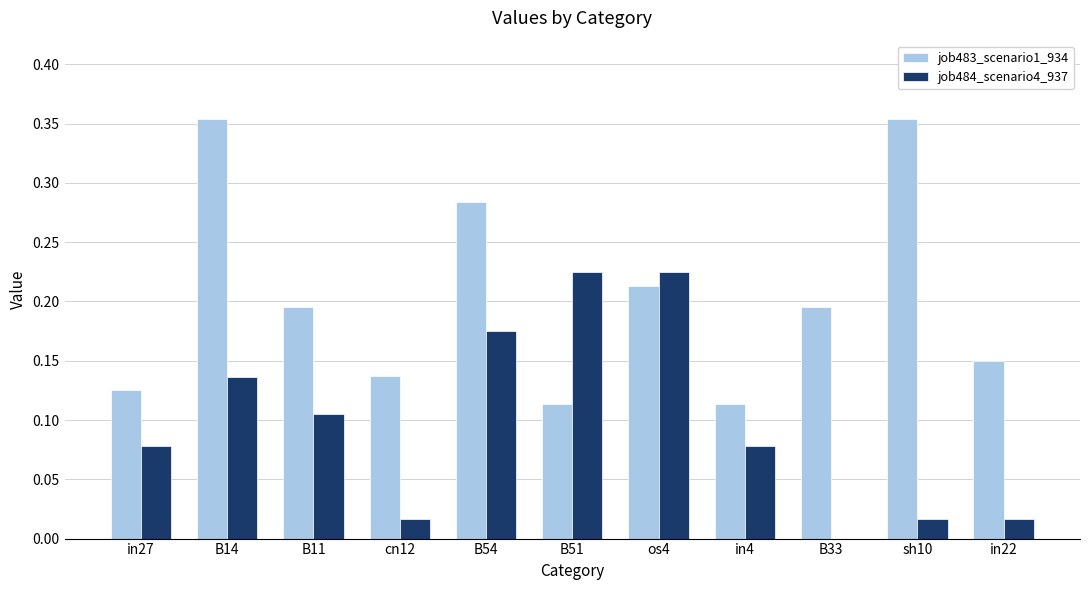

At which category is the sum across all series the highest?

B14